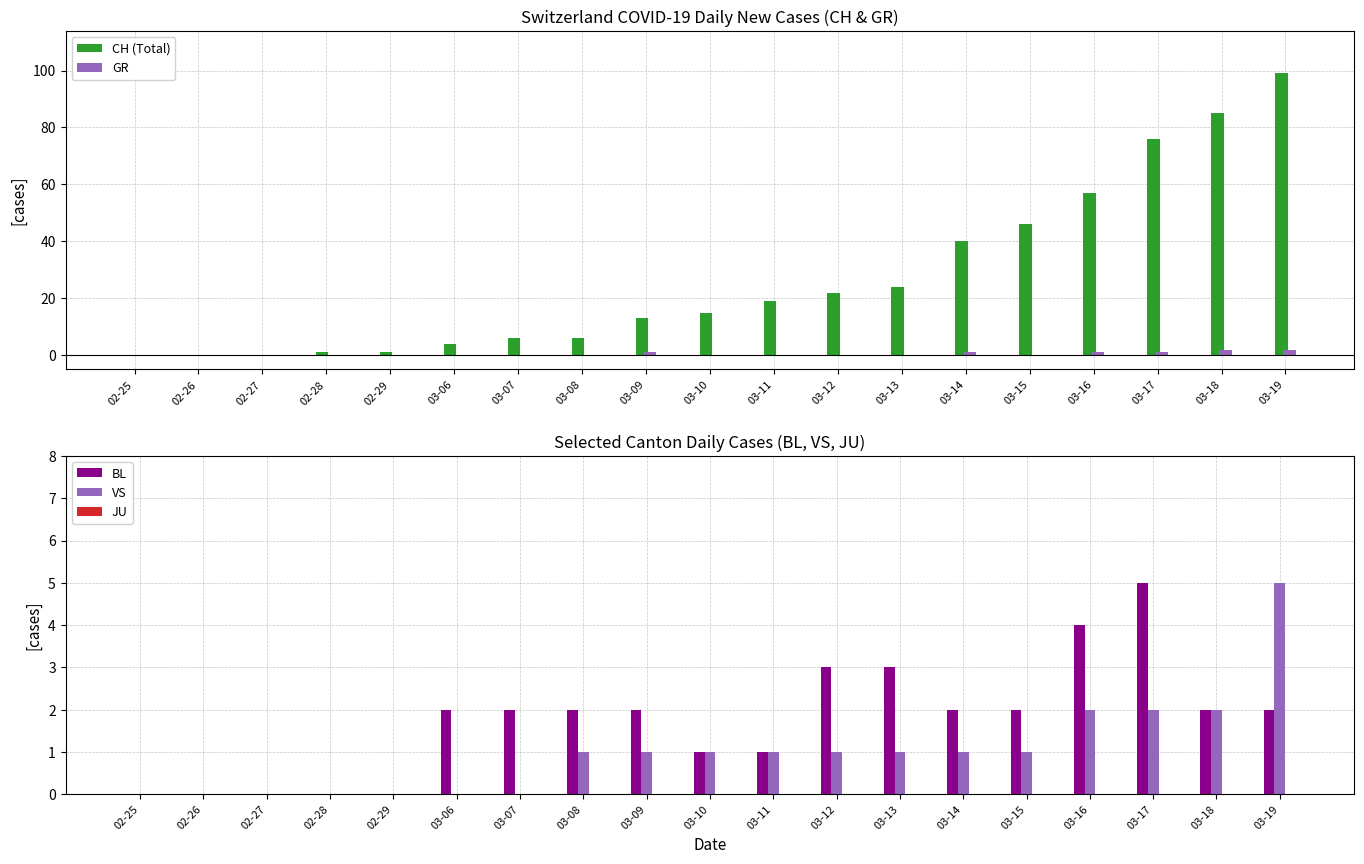

Which series changed the most between 03-09 and 03-11?

CH (Total)